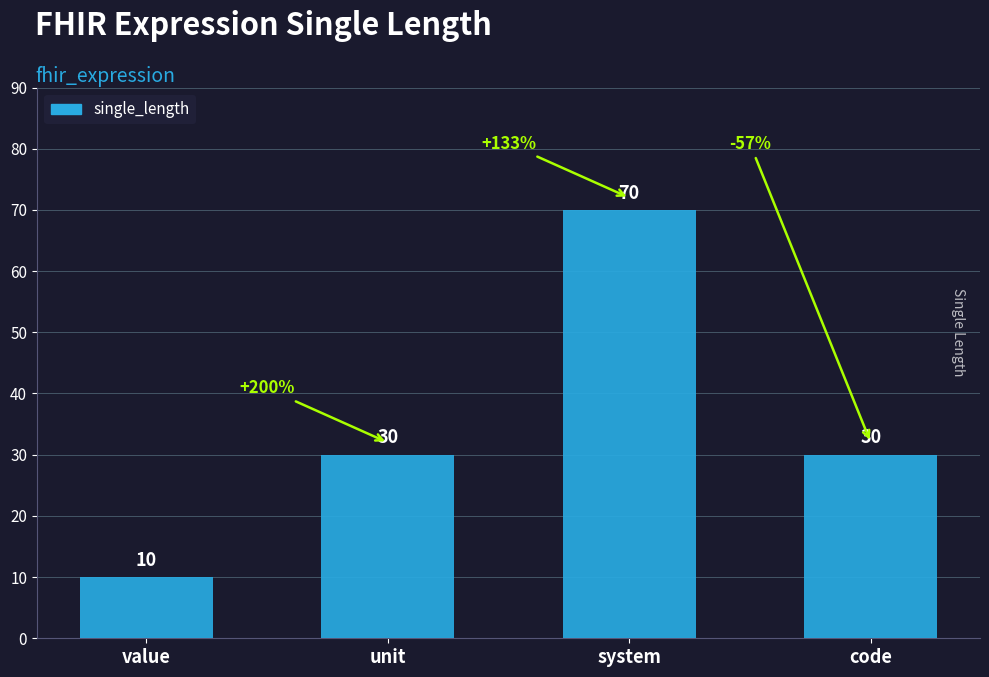

What is the sum of all values?

140